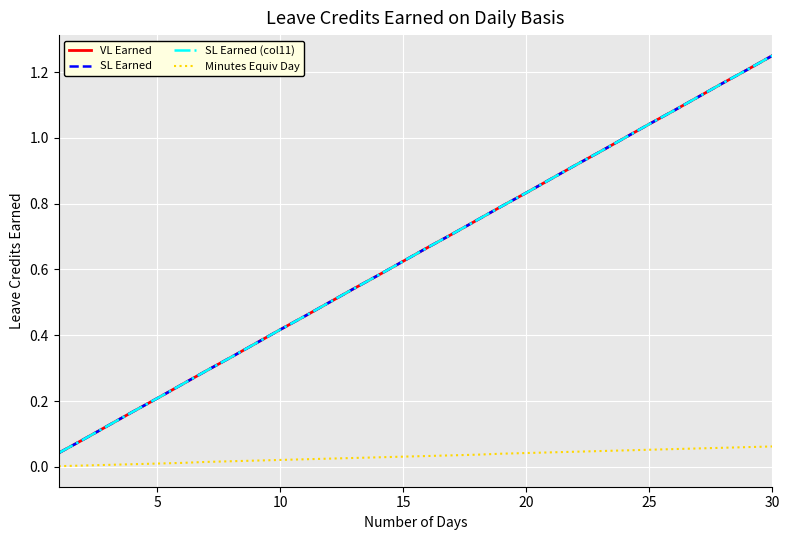

Reading left to right, list all the values displayed in this chart.

VL Earned: 0.0	0.1	0.1	0.2	0.2	0.2	0.3	0.3	0.4	0.4	0.5	0.5	0.5	0.6	0.6	0.7	0.7	0.8	0.8	0.8	0.9	0.9	1.0	1.0	1.0	1.1	1.1	1.2	1.2	1.2
SL Earned: 0.0	0.1	0.1	0.2	0.2	0.2	0.3	0.3	0.4	0.4	0.5	0.5	0.5	0.6	0.6	0.7	0.7	0.8	0.8	0.8	0.9	0.9	1.0	1.0	1.0	1.1	1.1	1.2	1.2	1.2
SL Earned (col11): 0.0	0.1	0.1	0.2	0.2	0.2	0.3	0.3	0.4	0.4	0.5	0.5	0.5	0.6	0.6	0.7	0.7	0.8	0.8	0.8	0.9	0.9	1.0	1.0	1.0	1.1	1.1	1.2	1.2	1.2
Minutes Equiv Day: 0.0	0.0	0.0	0.0	0.0	0.0	0.0	0.0	0.0	0.0	0.0	0.0	0.0	0.0	0.0	0.0	0.0	0.0	0.0	0.0	0.0	0.0	0.0	0.1	0.1	0.1	0.1	0.1	0.1	0.1